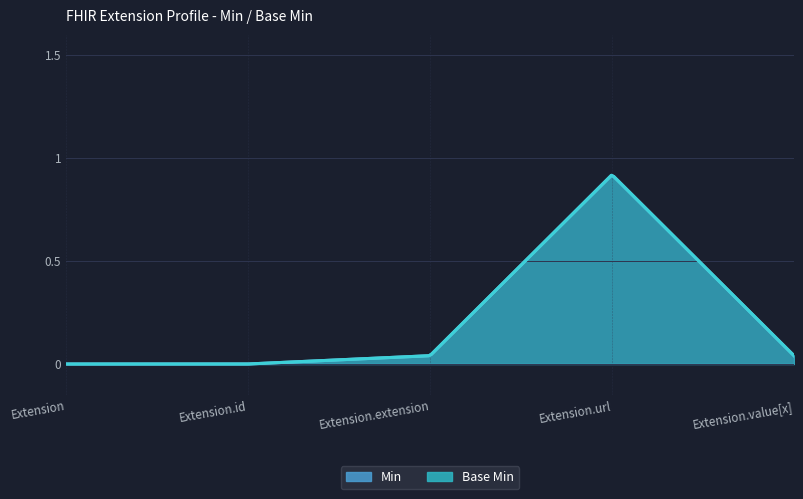

At which category is the sum across all series the highest?

Extension.url